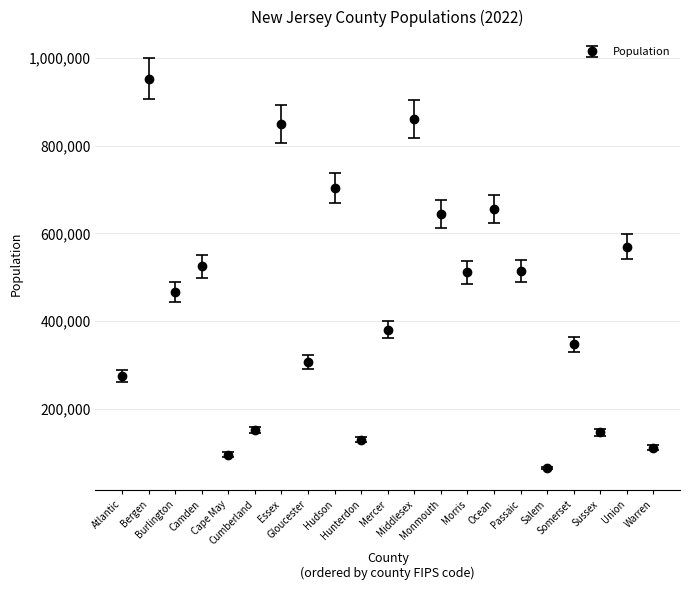

At which category does the data reach its first local valley?

Burlington